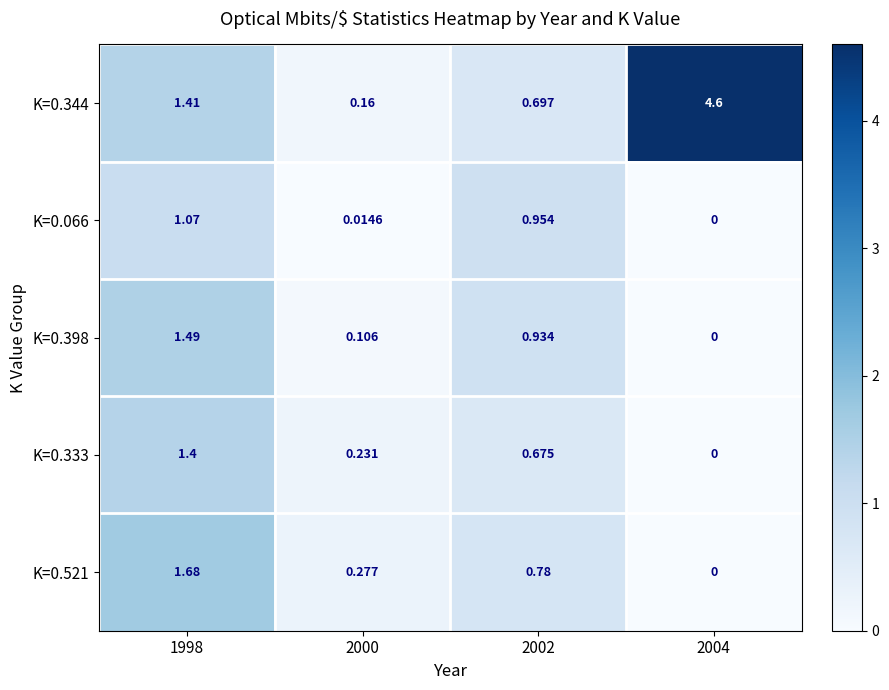

Is the value of K=0.521 at 2004 greater than the value of K=0.398 at 2002?

No